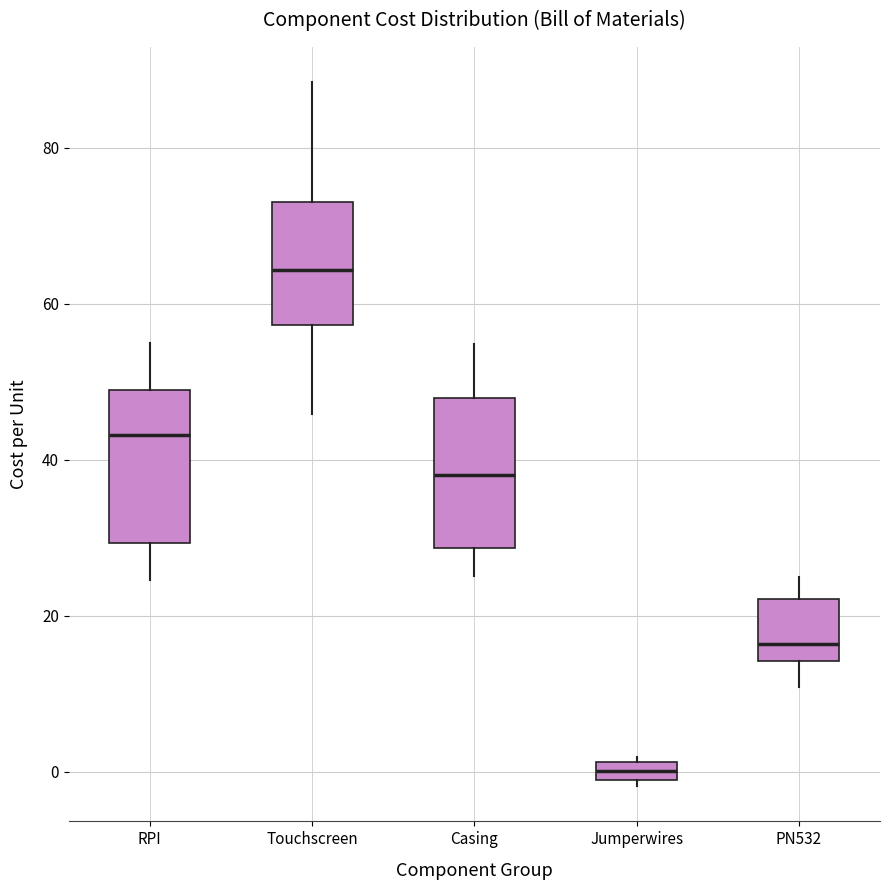

Where is the upper edge of the box for RPI on the y-axis? The values are not printed on the chart, so give them approximately, as read against the axis.

50